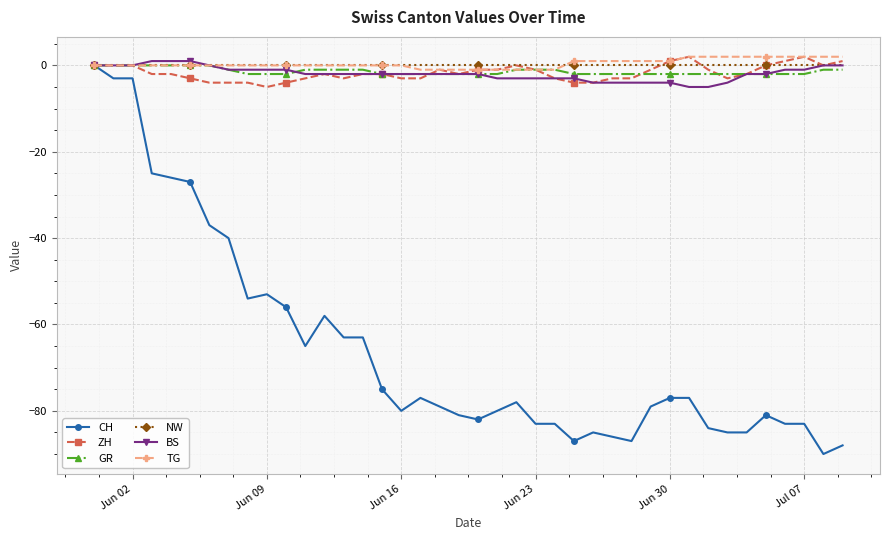

What is the lowest value of the BS series?

-5